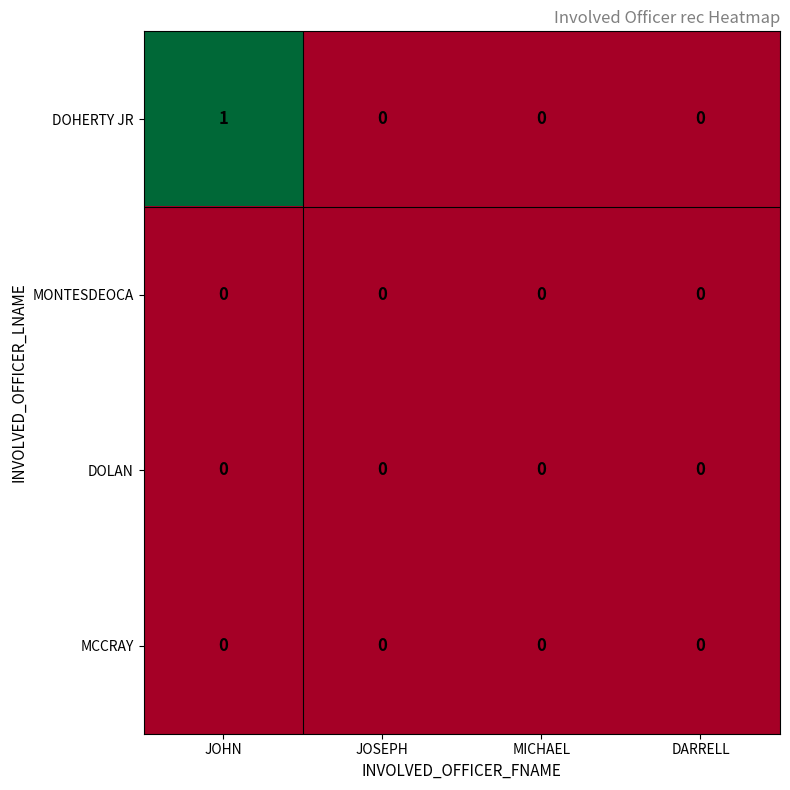

At which category is the sum across all series the highest?

JOHN